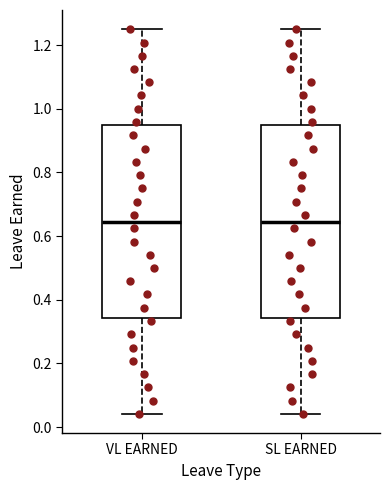

Where does the median line of the box for VL EARNED sit on the y-axis? The values are not printed on the chart, so give them approximately, as read against the axis.

0.64